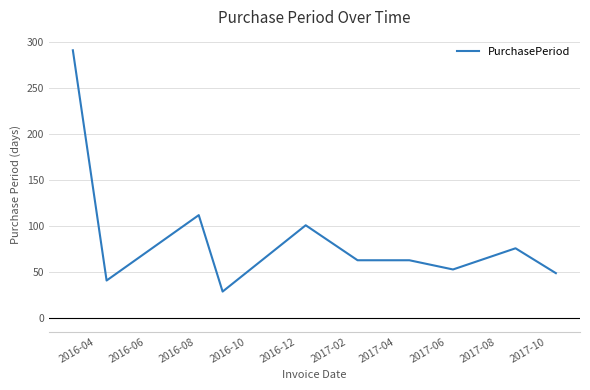

What is the difference between the second highest and second lowest values?

71